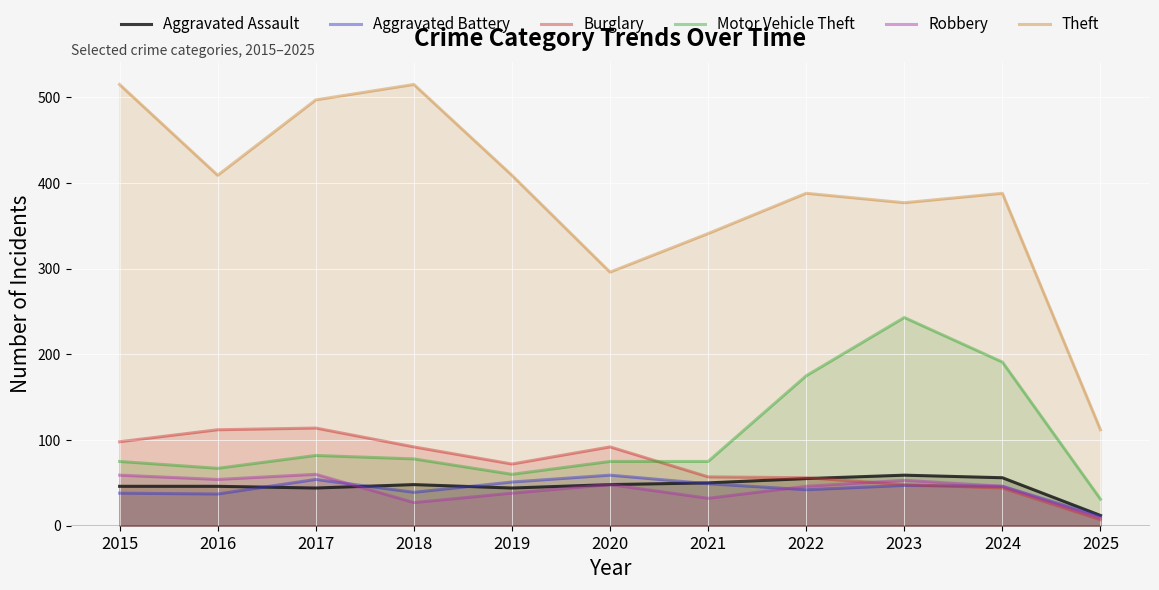

Reading left to right, transcribe all the data shown in this chart.

Aggravated Assault: 2015=46	2016=46	2017=44	2018=48	2019=44	2020=48	2021=50	2022=55	2023=59	2024=56	2025=12
Aggravated Battery: 2015=38	2016=37	2017=54	2018=39	2019=51	2020=59	2021=49	2022=42	2023=47	2024=46	2025=11
Burglary: 2015=98	2016=112	2017=114	2018=92	2019=72	2020=92	2021=57	2022=56	2023=48	2024=44	2025=7
Motor Vehicle Theft: 2015=75	2016=67	2017=82	2018=78	2019=60	2020=75	2021=75	2022=175	2023=243	2024=191	2025=31
Robbery: 2015=59	2016=54	2017=60	2018=27	2019=38	2020=48	2021=32	2022=46	2023=53	2024=46	2025=9
Theft: 2015=515	2016=409	2017=497	2018=515	2019=409	2020=296	2021=341	2022=388	2023=377	2024=388	2025=112